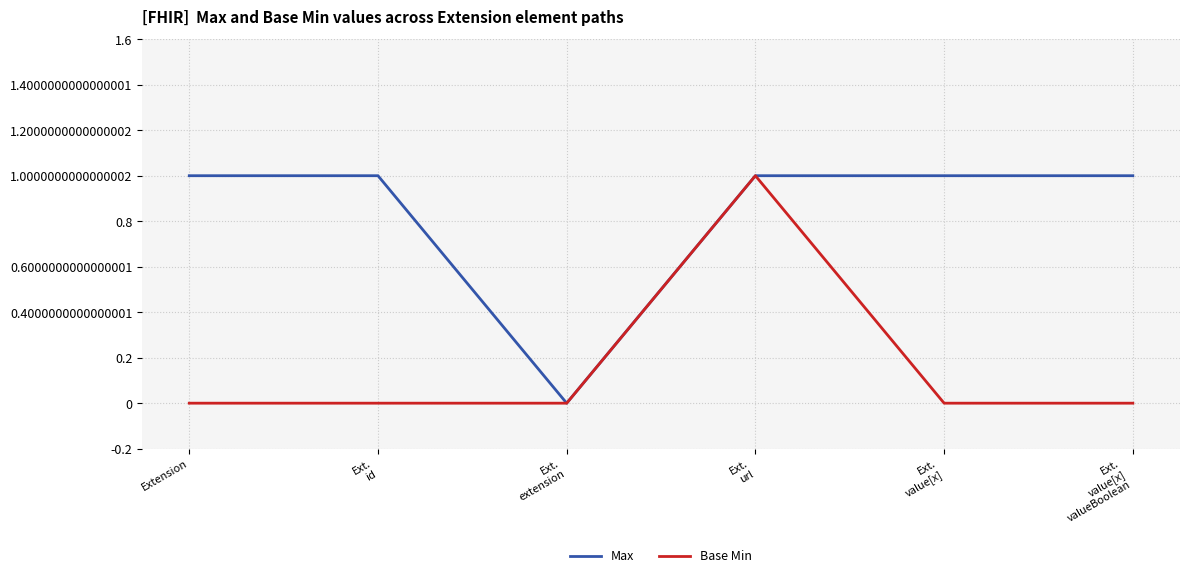

Which series has the largest total across all categories?

Max